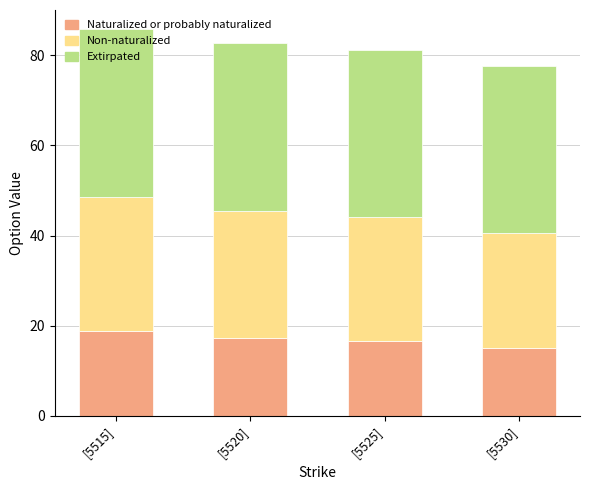

What is the total value across all series at [5520]?

82.7